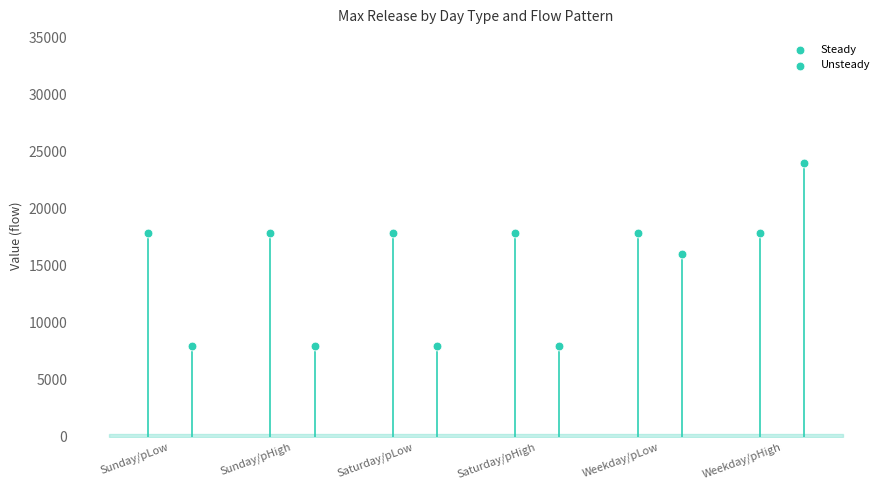

What is the total value across all series at Sunday/pLow?

25813.2